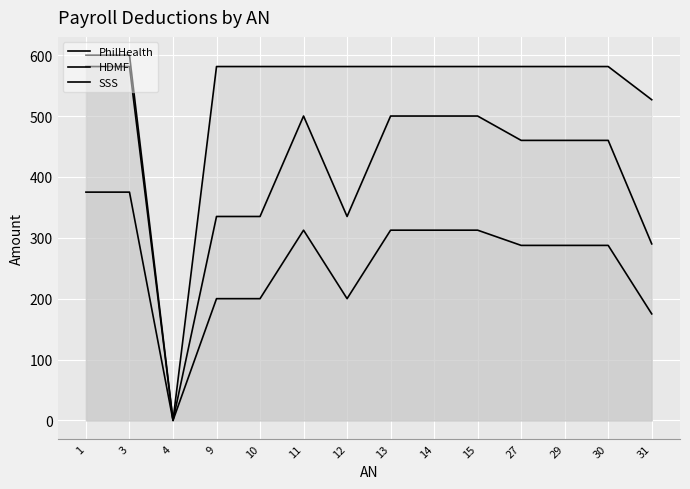

At which label is HDMF closest to 300?

31